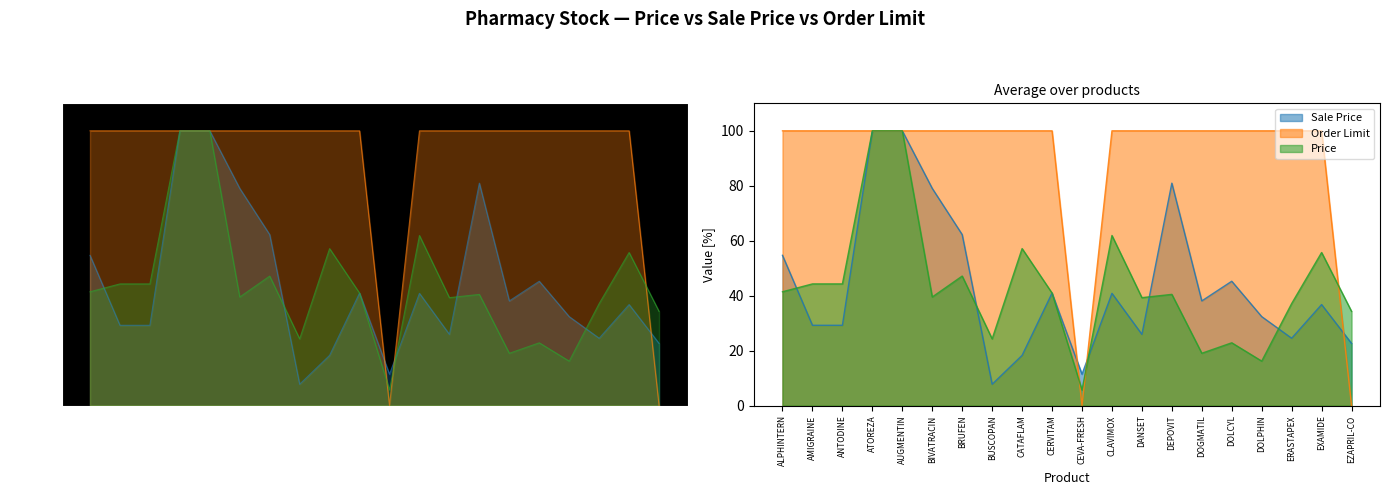

Does the chart have visible grid lines?

No